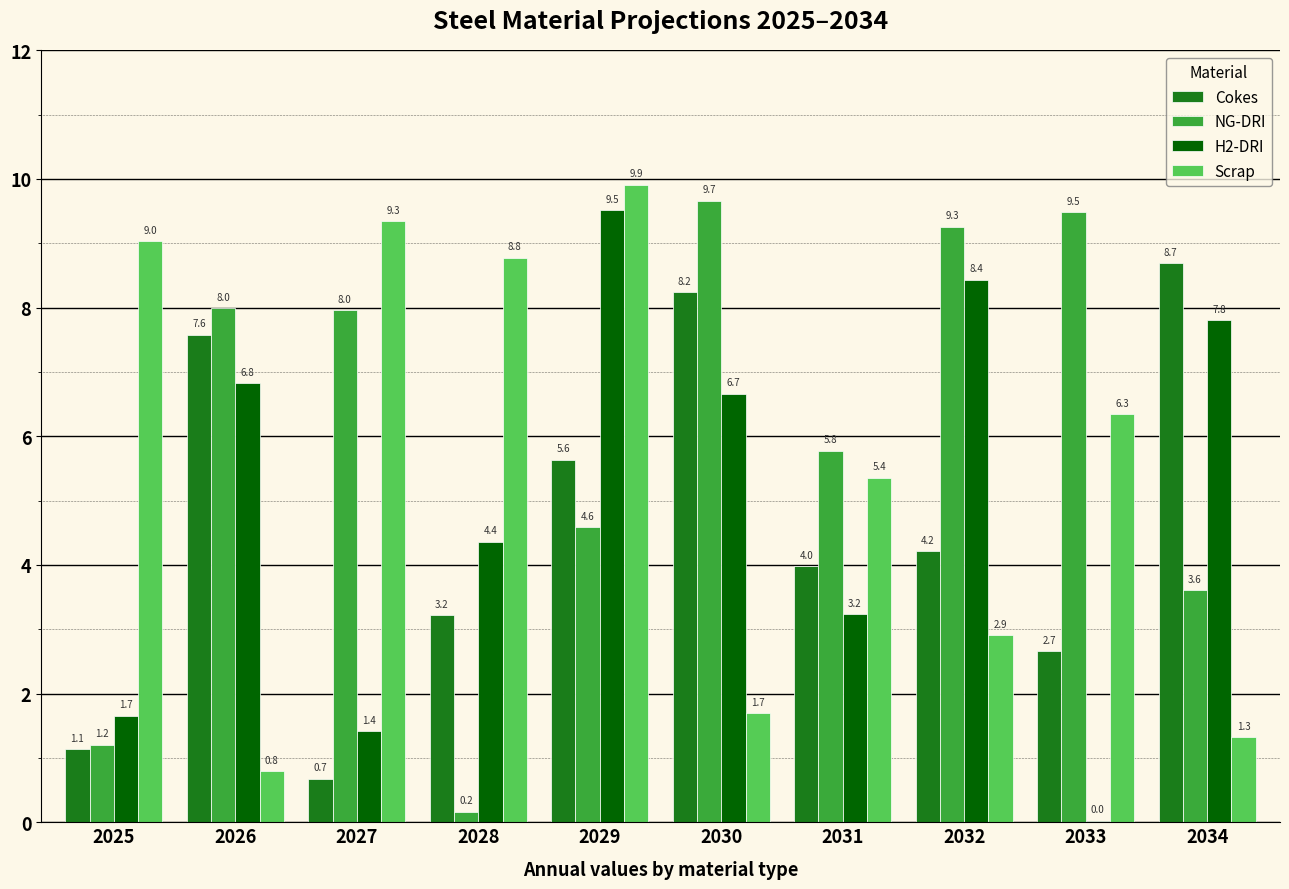

What is the average value of the Cokes series?

4.6